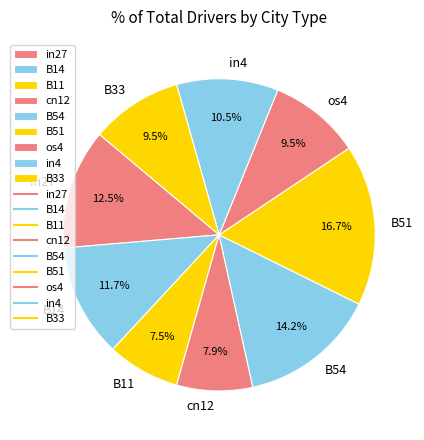

Does any single category account for the majority?

No